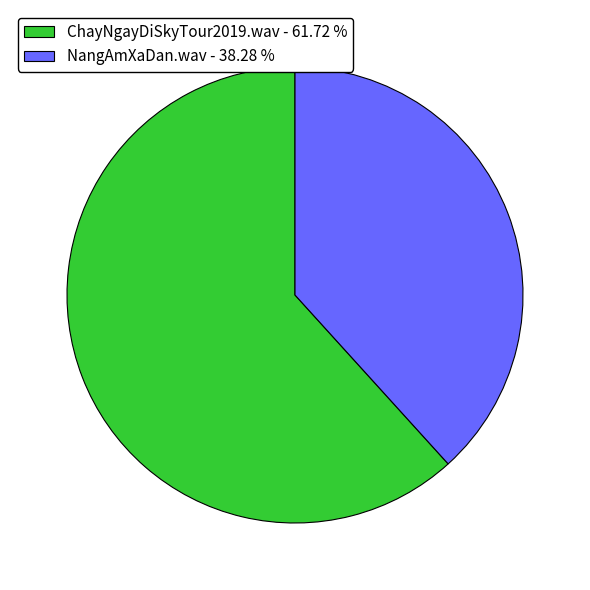

What is the ratio of the value at NangAmXaDan.wav - 38.28 % to the value at ChayNgayDiSkyTour2019.wav - 61.72 %?

0.6